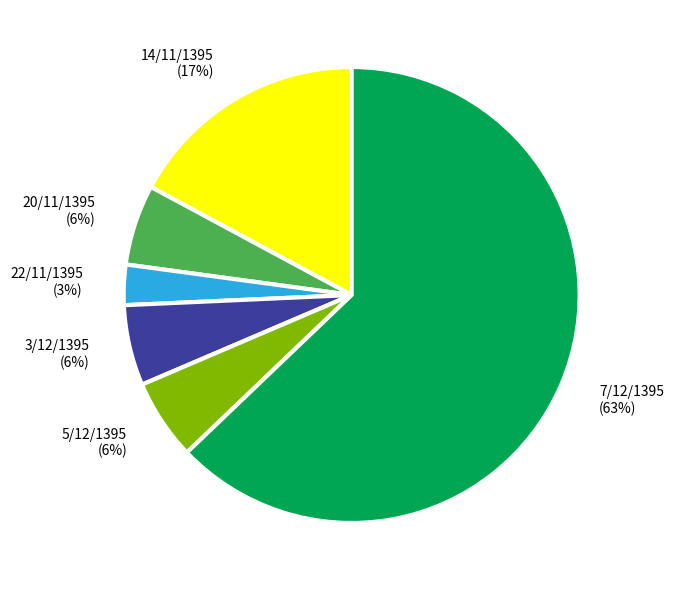

To the nearest percent, what is the average slice percentage?

17%